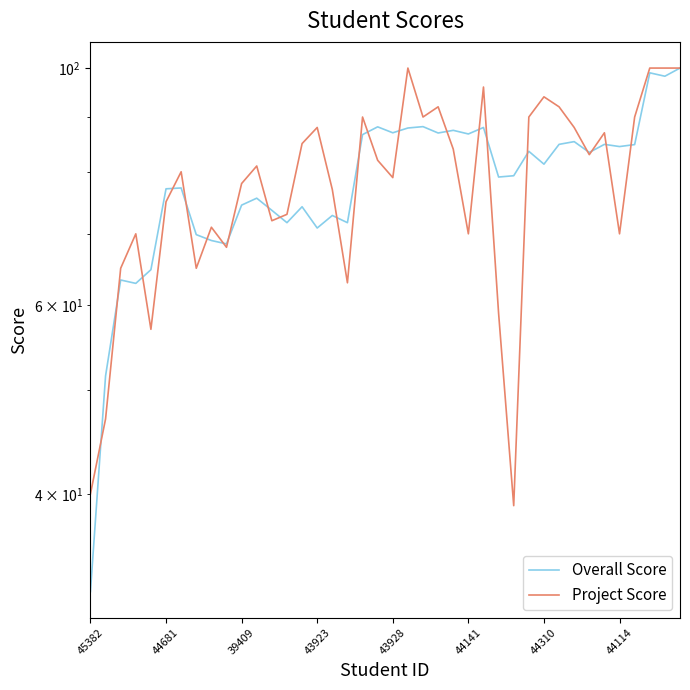

How many intersections are there between Project Score and Overall Score?

22